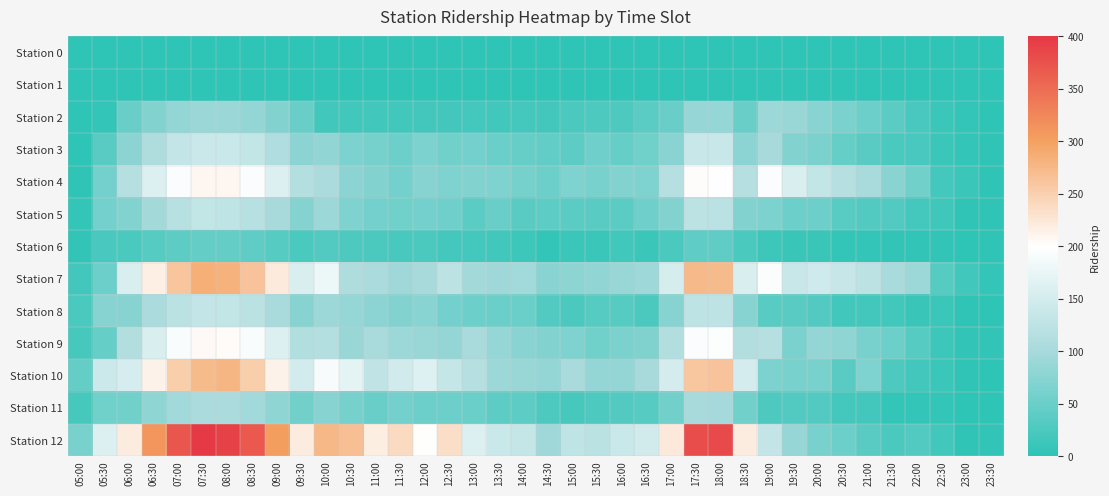

Between 13:00 and 23:00, which series saw the biggest shift?

Station 12